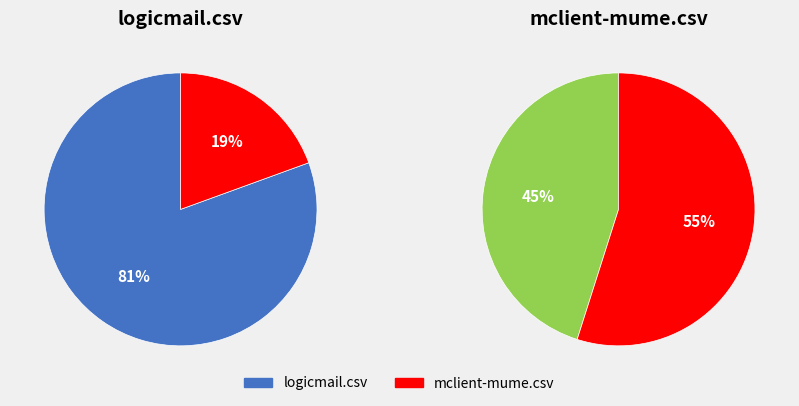

Count the number of slices in the pie.

2